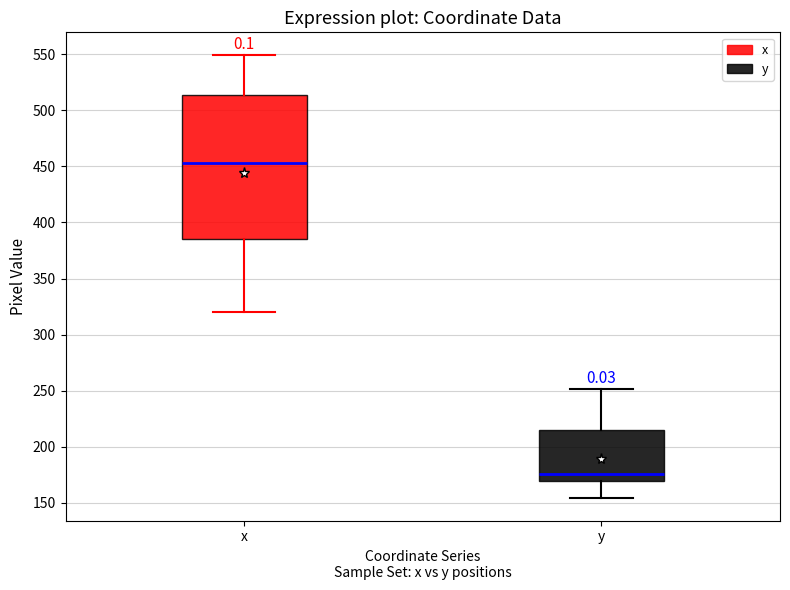

Reading left to right, transcribe this box plot: for each box, give where its median line is, the range the box spans, and where its two whiskers end, as read against the y-axis. The values are not printed on the chart, so give them approximately, as read against the axis.

x: median 455, box 385 to 515, whiskers 320 to 550
y: median 175, box 170 to 215, whiskers 155 to 250